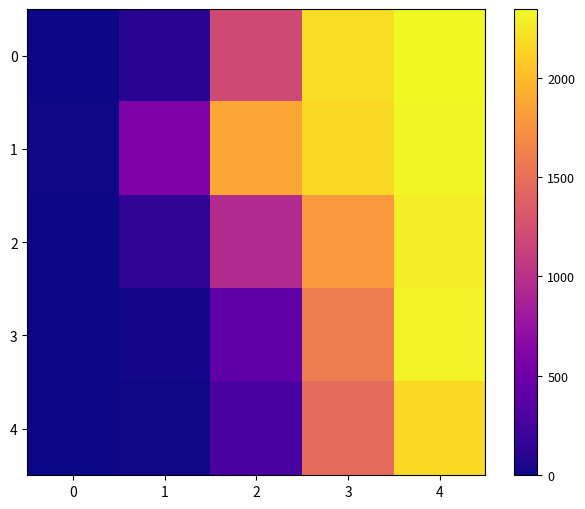

What is the difference between the highest and lowest values at 0?

14